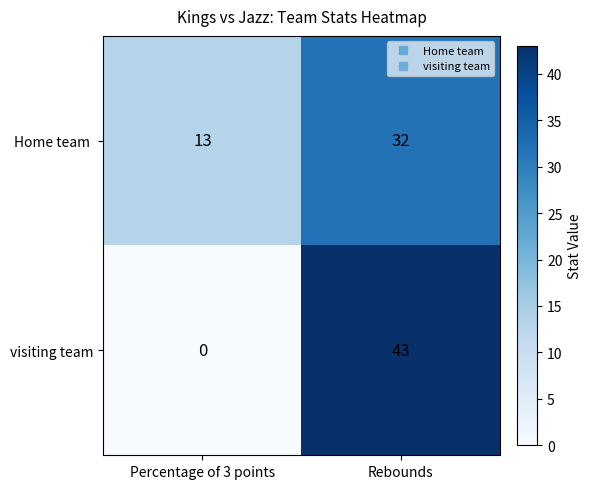

Which category has the highest value in the visiting team series?

Rebounds